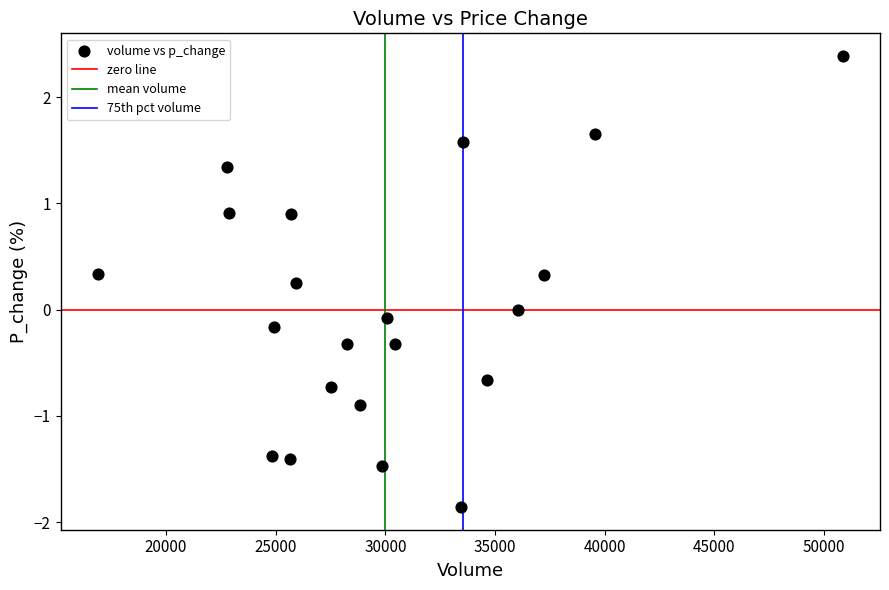

How many points are shown in the scatter plot?

21